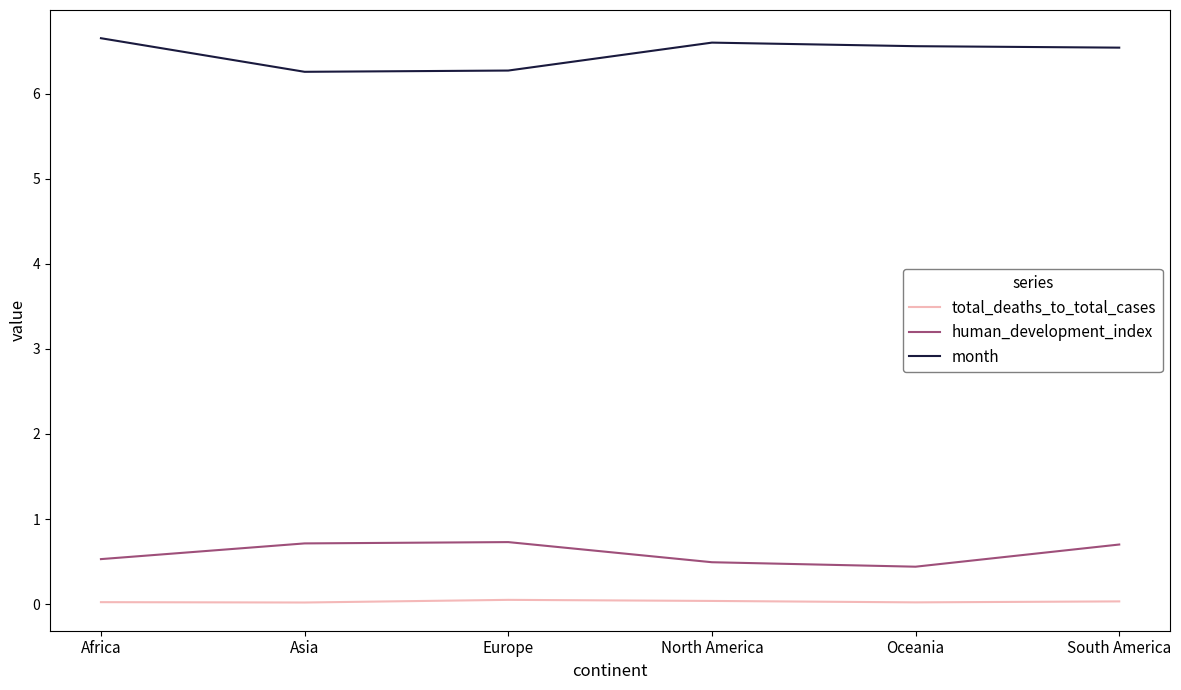

Does the chart have visible grid lines?

No